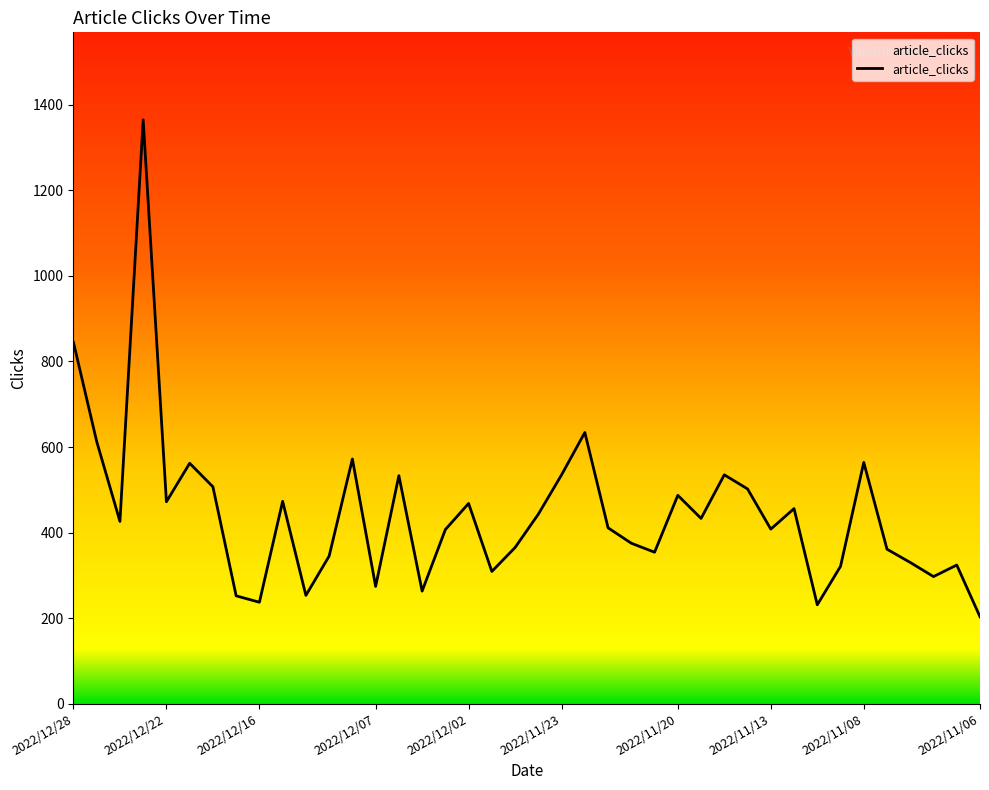

What is the minimum value shown in the chart?

203